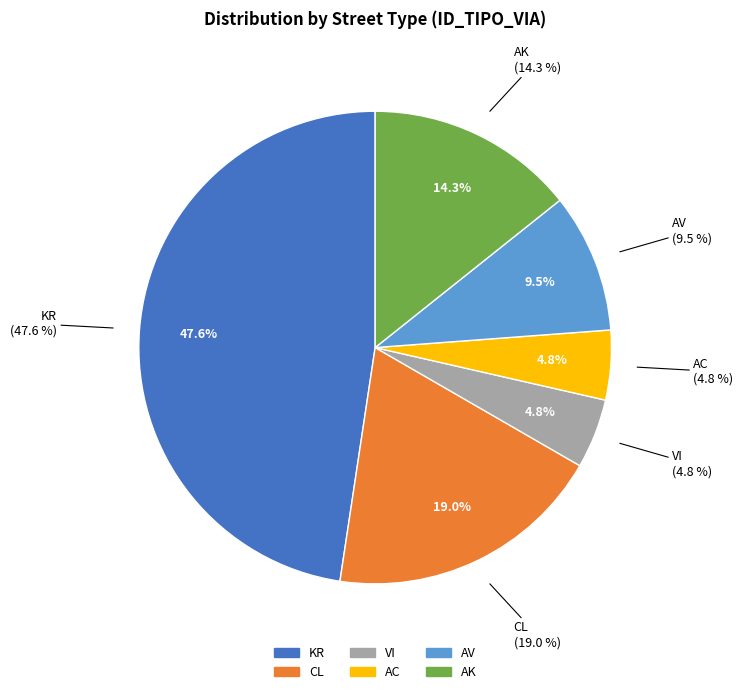

What percentage do CL and AC together represent?

23.8%